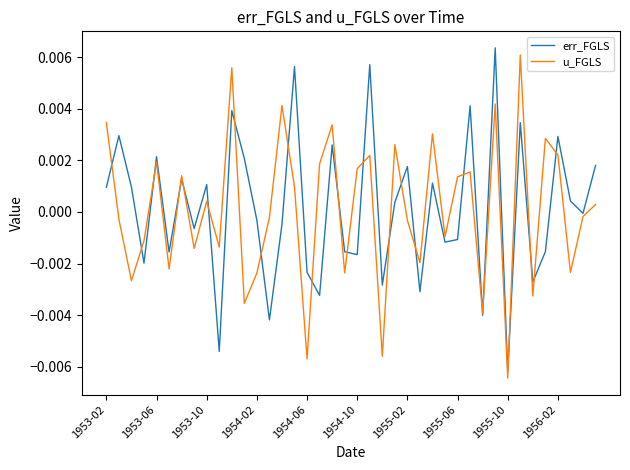

Which category has the lowest value in the err_FGLS series?

1955-10